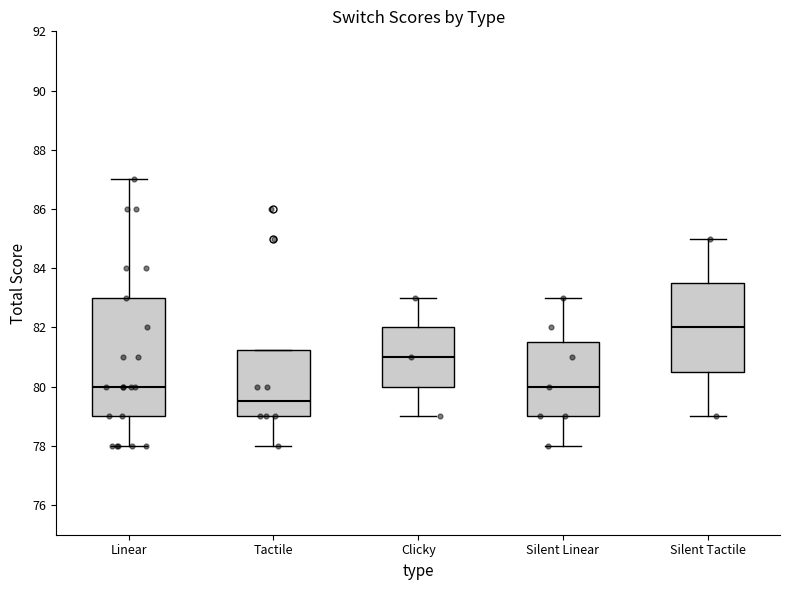

Where does the median line of the box for Silent Tactile sit on the y-axis? The values are not printed on the chart, so give them approximately, as read against the axis.

82.0